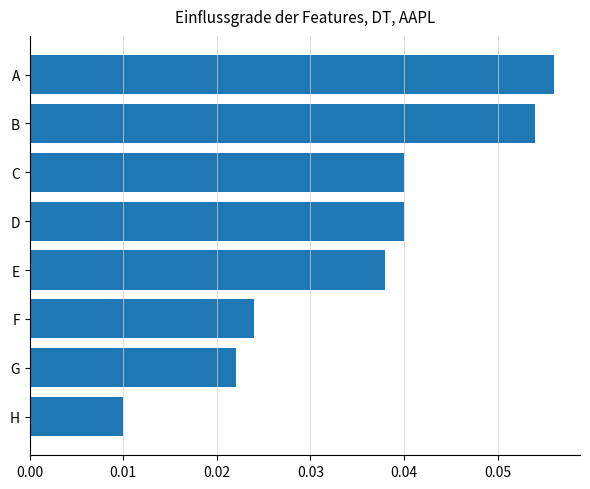

Which label corresponds to the smallest value in the chart?

H